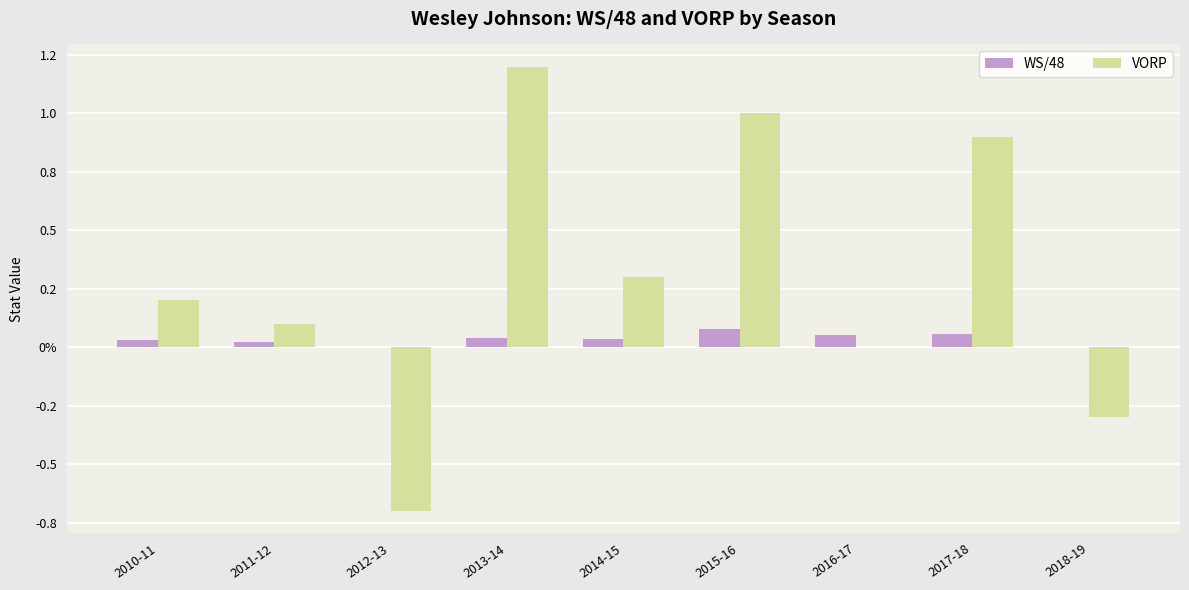

Is the value of VORP at 2018-19 greater than the value of WS/48 at 2018-19?

No